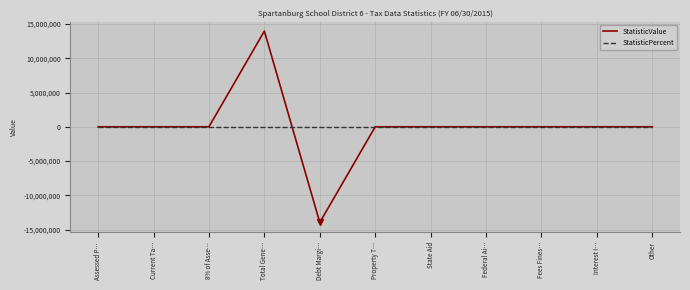

How many series are shown in this chart?

2